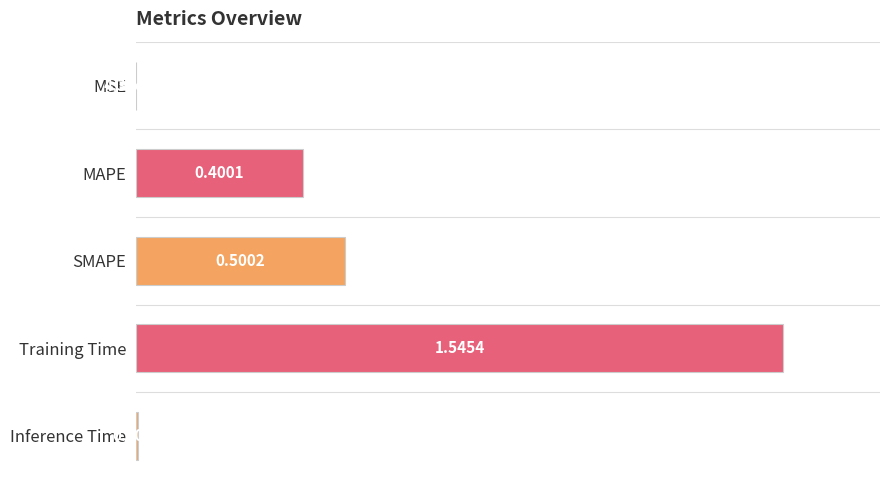

List the labels in order of value, largest first.

Training Time, SMAPE, MAPE, Inference Time, MSE